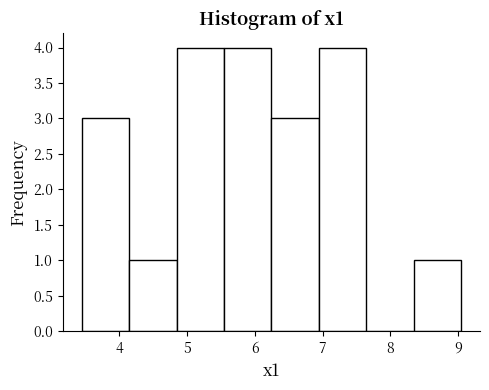

Reading left to right, transcribe this chart: for each bar, give the range it covers on the x-axis and its height. Neither the bar edges nor the heights are printed on the chart, so give them approximately, as read against the axes.

3.4 to 4.1: 3
4.1 to 4.8: 1
4.8 to 5.5: 4
5.5 to 6.2: 4
6.2 to 6.9: 3
6.9 to 7.6: 4
7.6 to 8.3: 0
8.3 to 9.0: 1